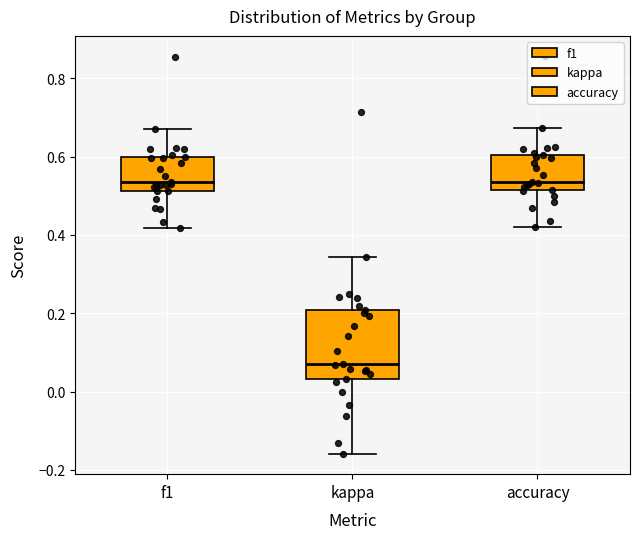

Where is the lower edge of the box for kappa on the y-axis? The values are not printed on the chart, so give them approximately, as read against the axis.

0.04